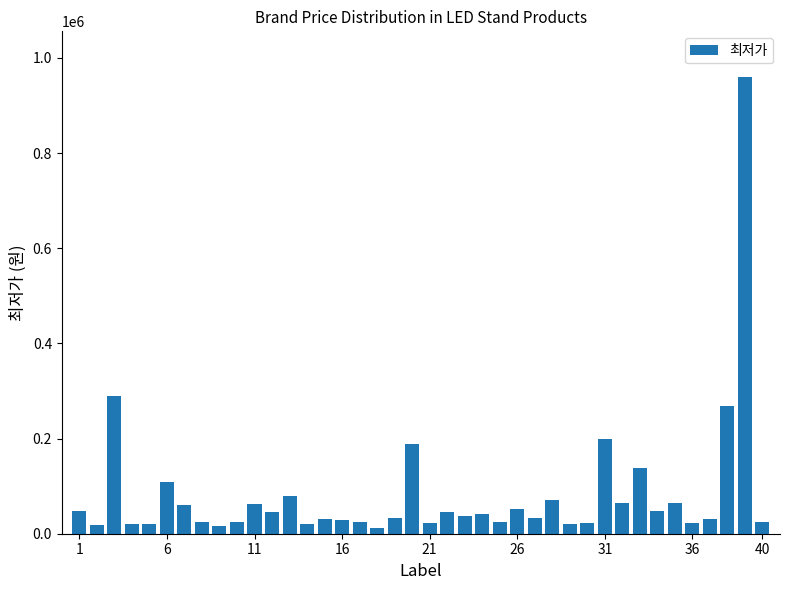

What is the average value?

83648